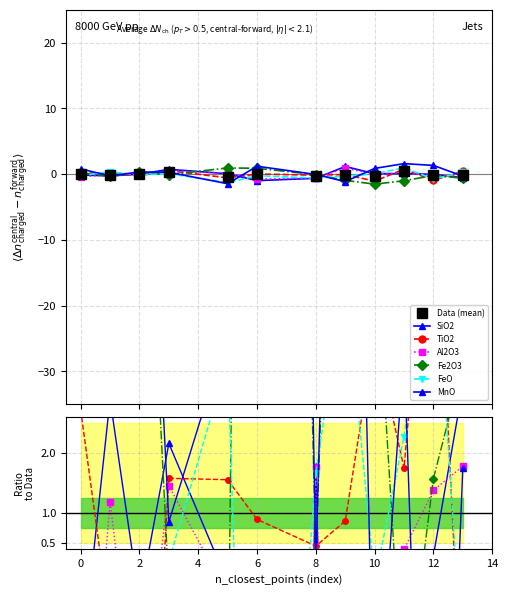

How many negative values does the SiO2 series have?

7